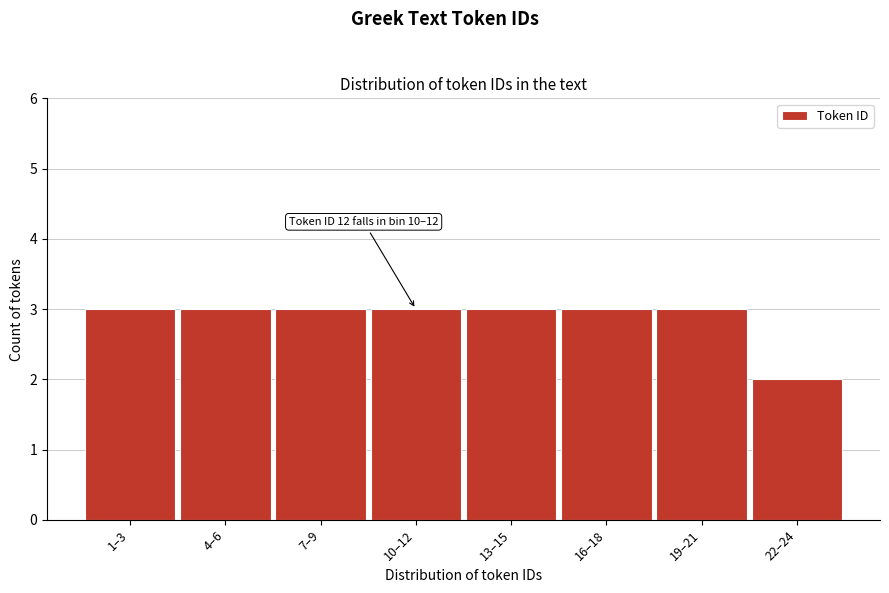

Reading right to left, what are all the values shown in this chart?

2	3	3	3	3	3	3	3